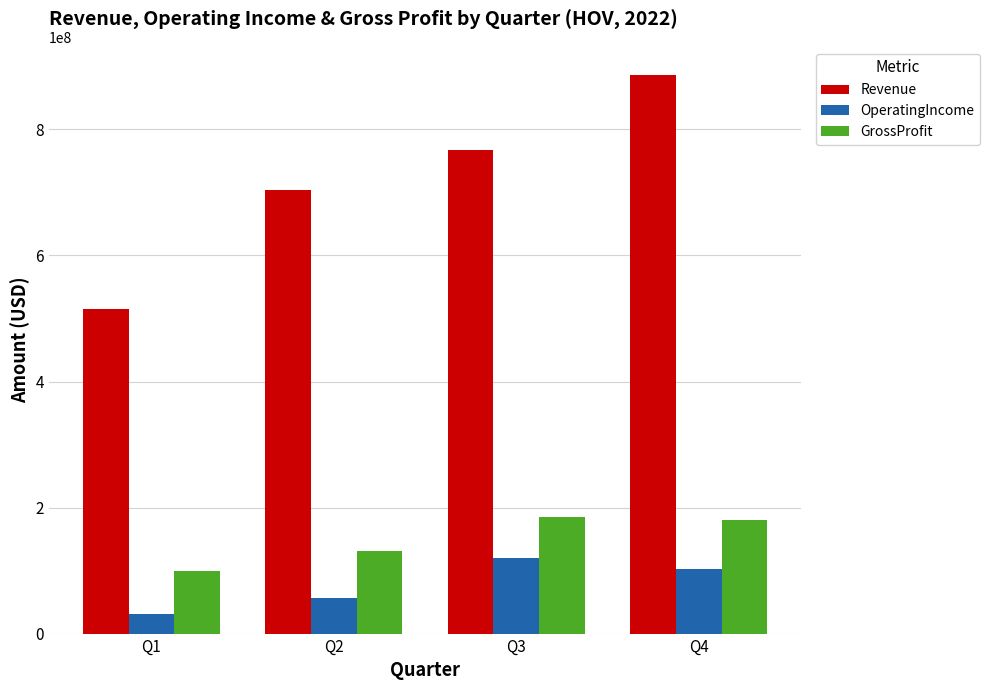

What is the value of the GrossProfit bar at the 4th from the left?

179860000